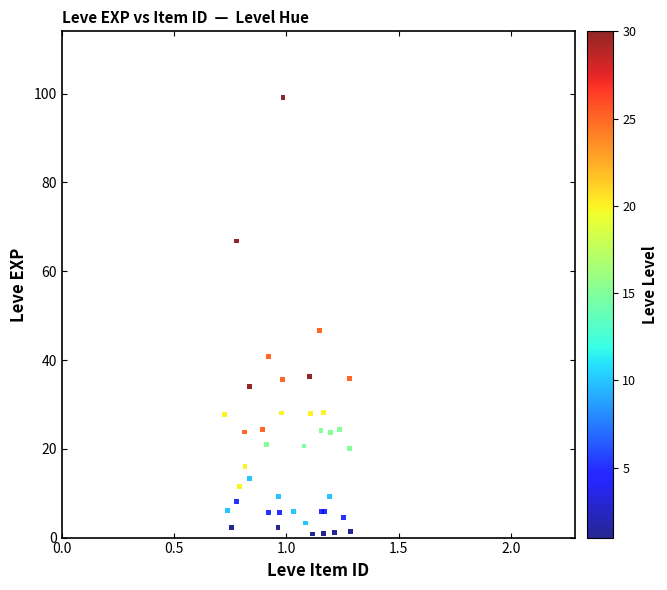

What Y value in the scatter plot is closest to 49?

46.7